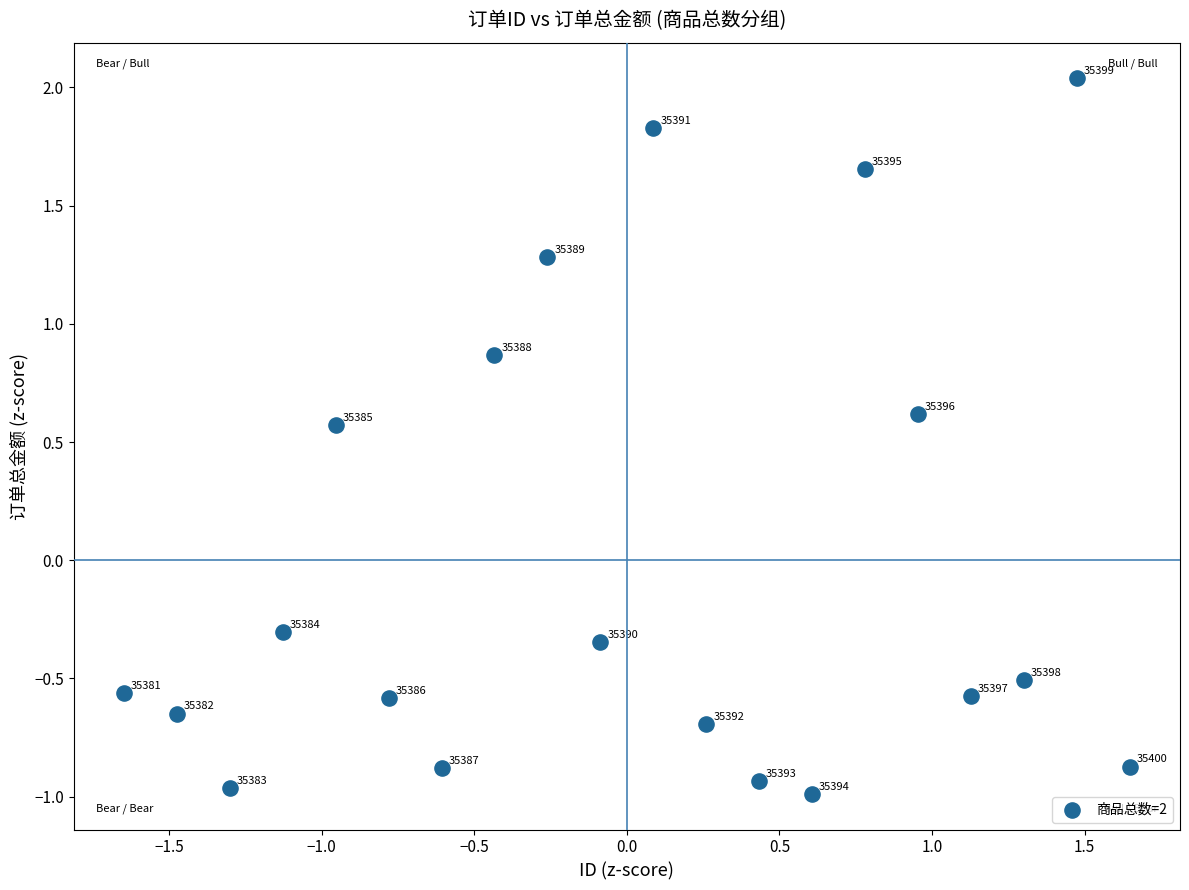

What is the range of Y values (max minus min)?

3.0